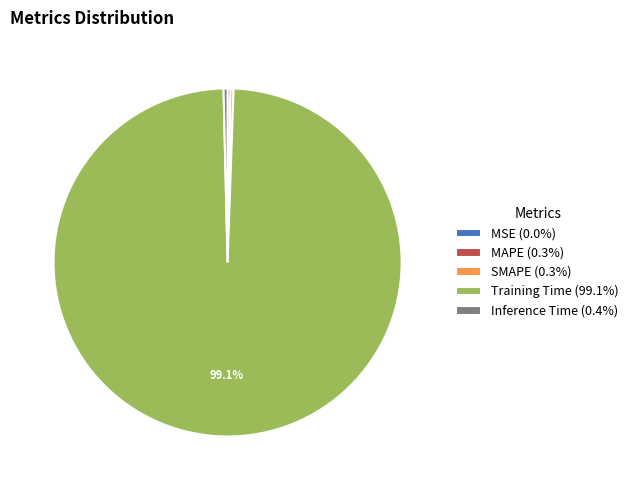

Does any single category account for the majority?

Yes